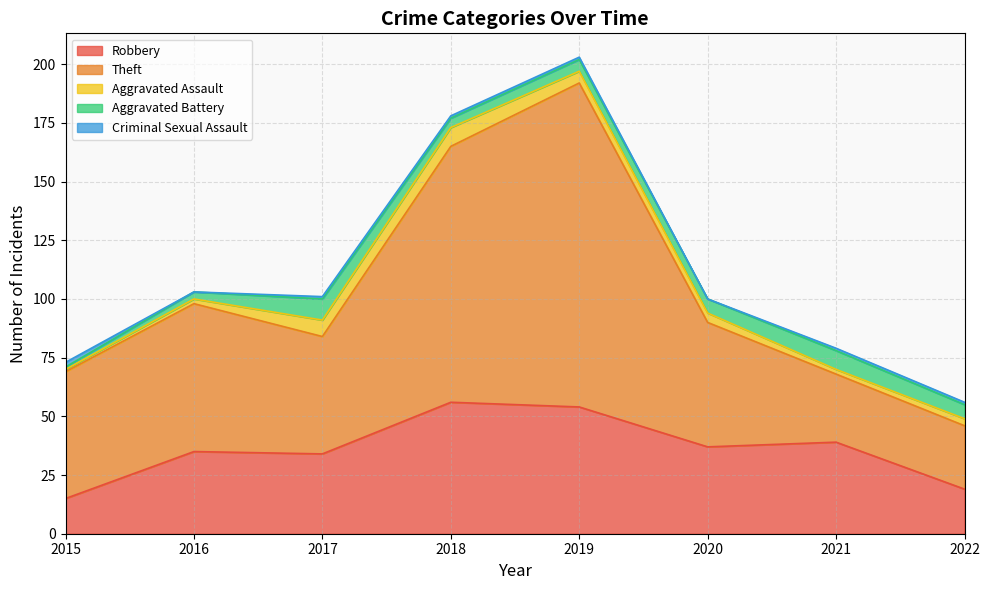

What is the value of the Theft point at the 4th from the left?

109